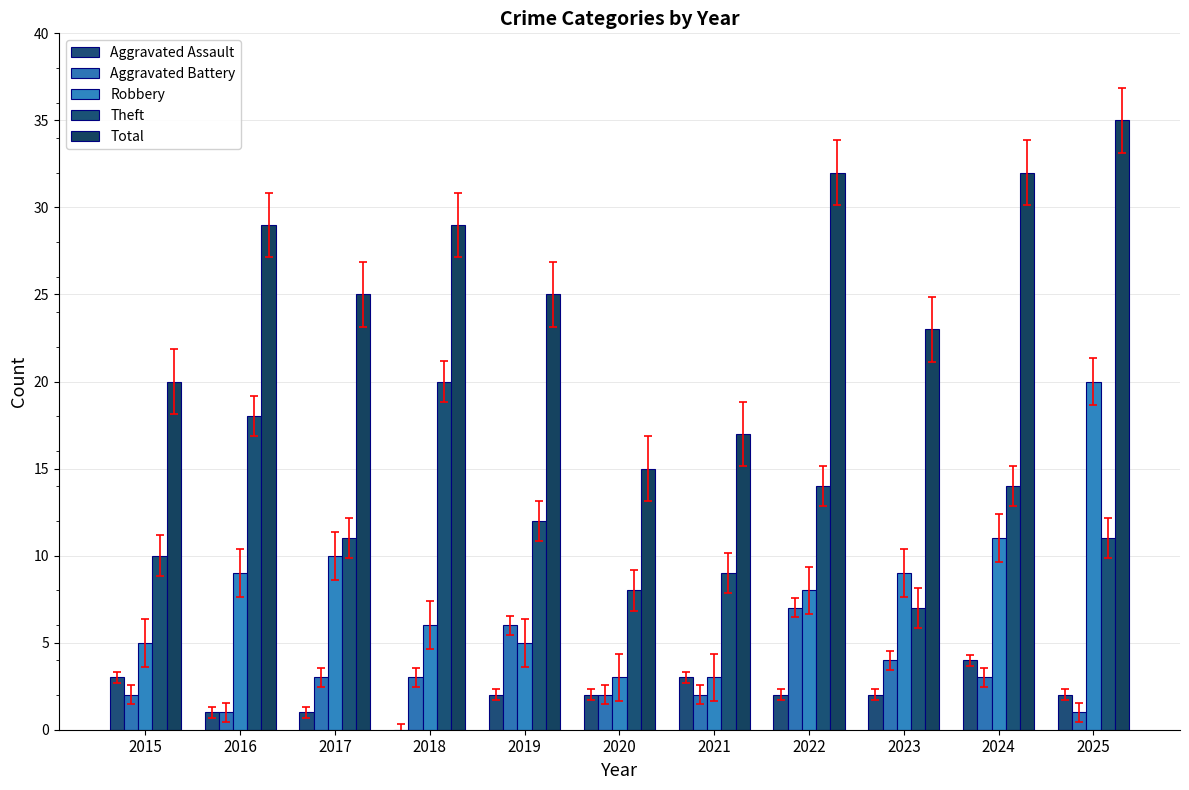

Are the bars horizontal?

No